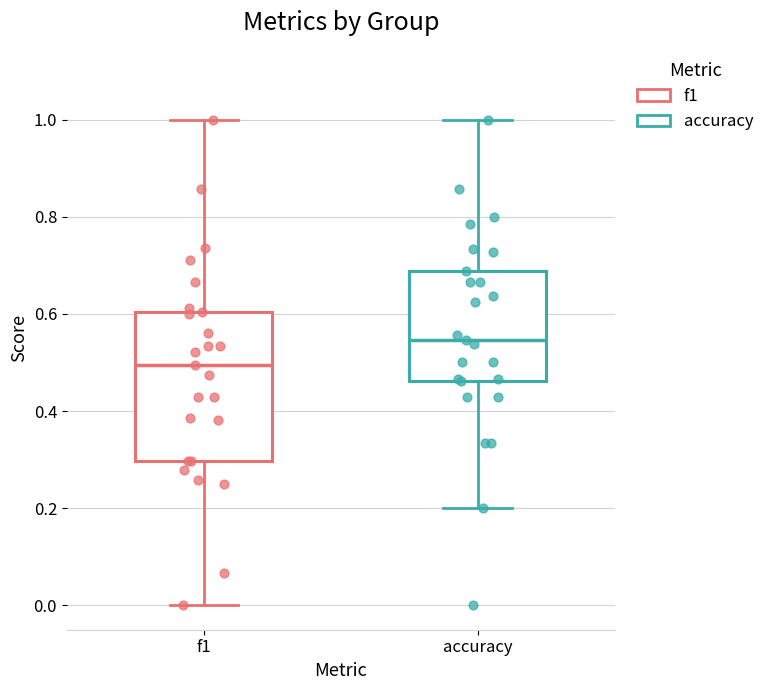

Comparing the boxes themselves (not the whiskers), which one is the tallest?

f1